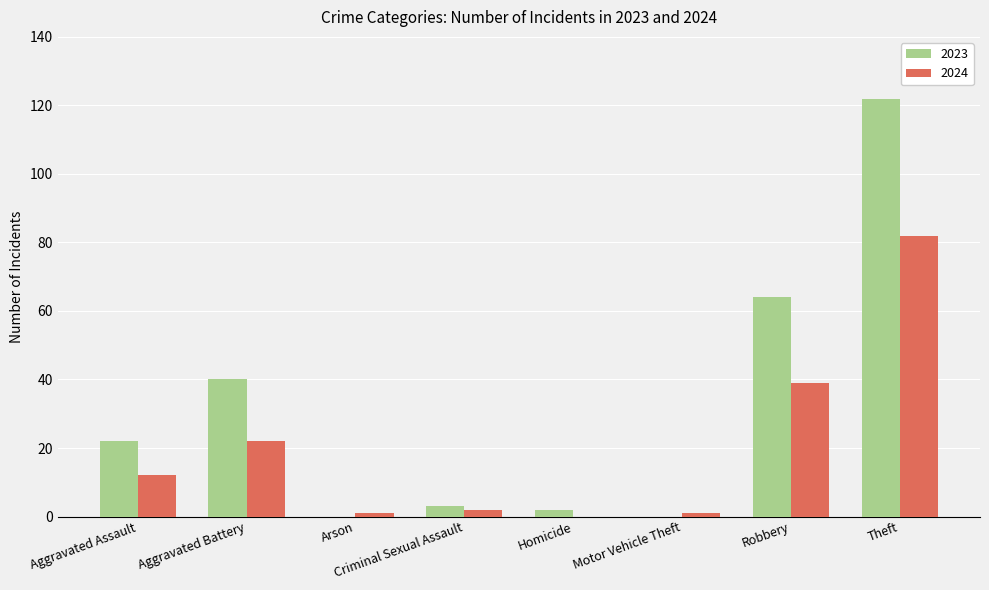

Reading right to left, transcribe all the data shown in this chart.

2023: 122	64	0	2	3	0	40	22
2024: 82	39	1	0	2	1	22	12